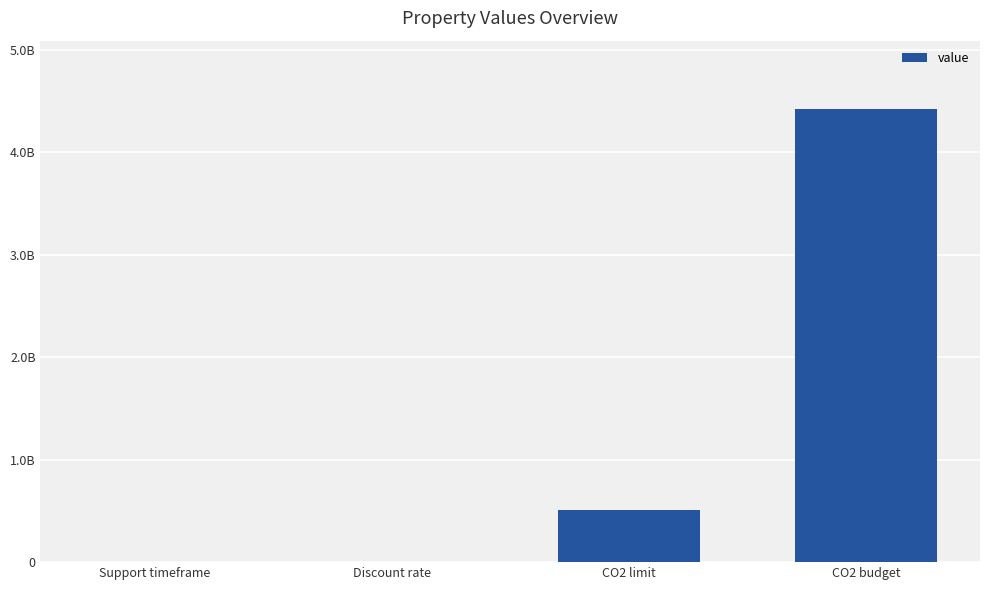

Which label corresponds to the largest value in the chart?

CO2 budget